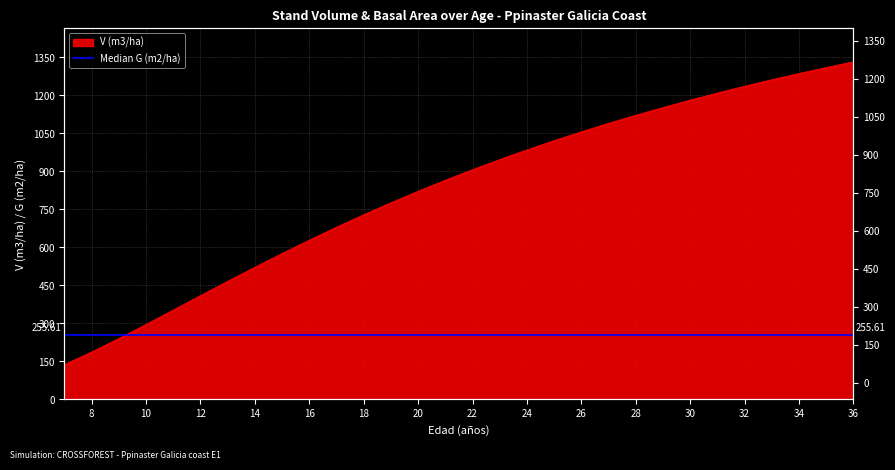

At which label is the value closest to 735?

18